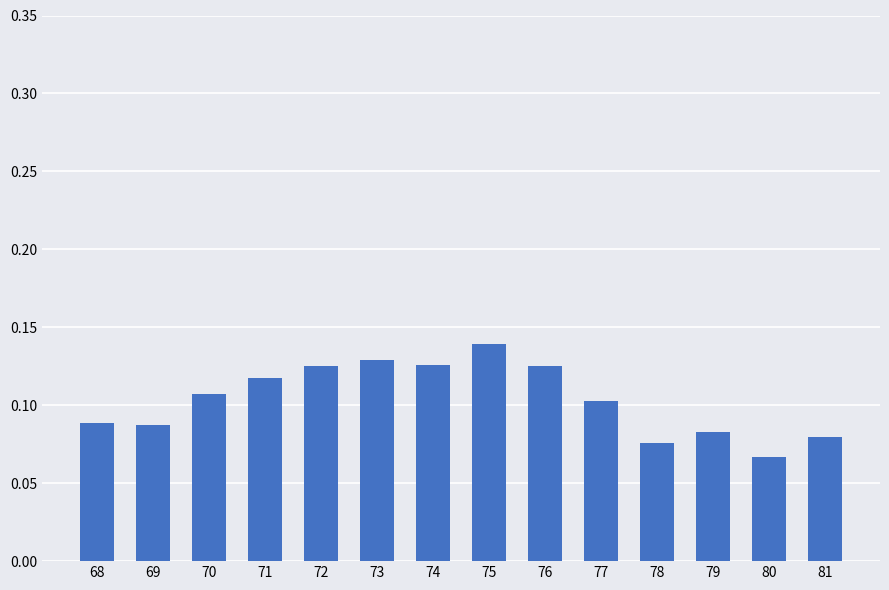

Where is the data nearest to the value 0?

80